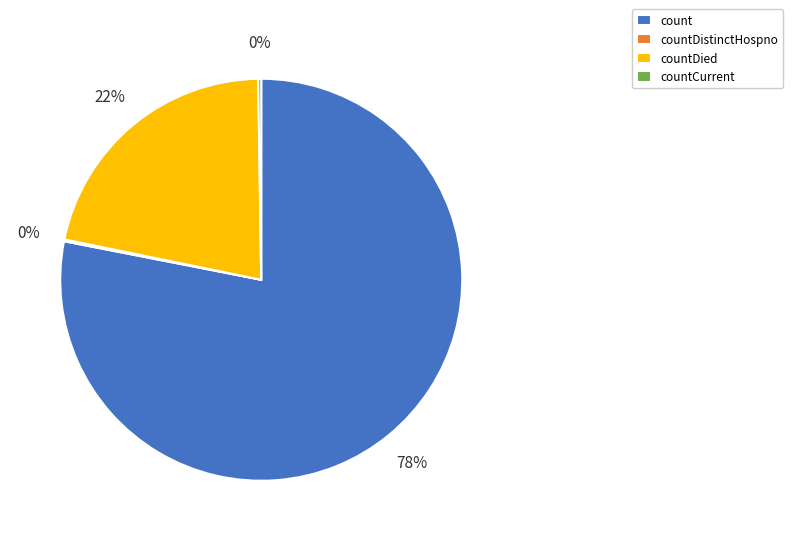

The countDied slice represents 22% of the pie. True or false?

True